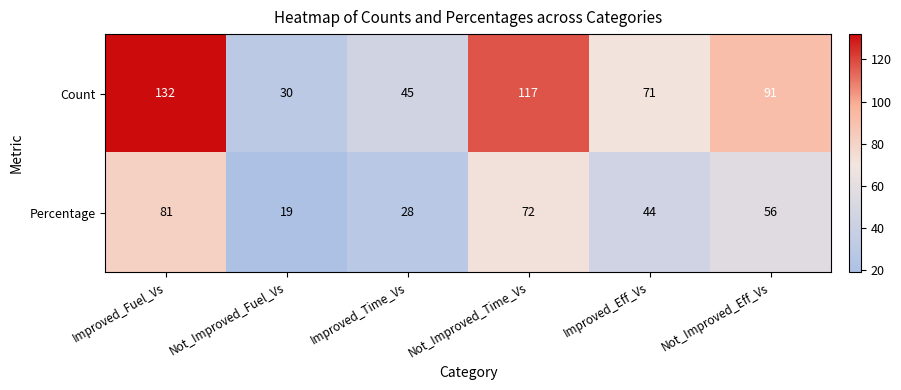

What is the sum of the Percentage values at Not_Improved_Eff_Vs and Not_Improved_Time_Vs?

128